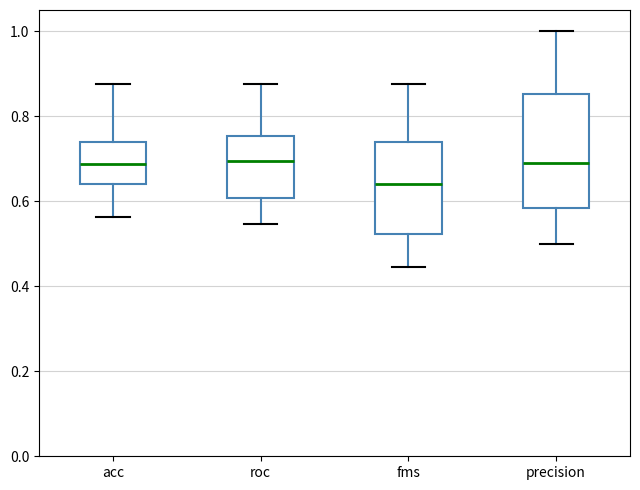

Reading left to right, read every box against the y-axis: the position of its median line, the range the box covers, and the ends of its whiskers. The values are not printed on the chart, so give them approximately, as read against the axis.

acc: median 0.68, box 0.64 to 0.74, whiskers 0.56 to 0.88
roc: median 0.70, box 0.60 to 0.76, whiskers 0.54 to 0.88
fms: median 0.64, box 0.52 to 0.74, whiskers 0.44 to 0.88
precision: median 0.70, box 0.58 to 0.86, whiskers 0.50 to 1.00